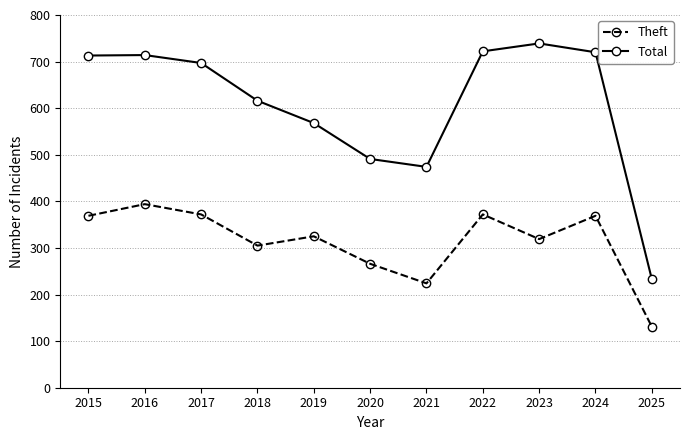

True or false: Theft and Total cross at least once.

False